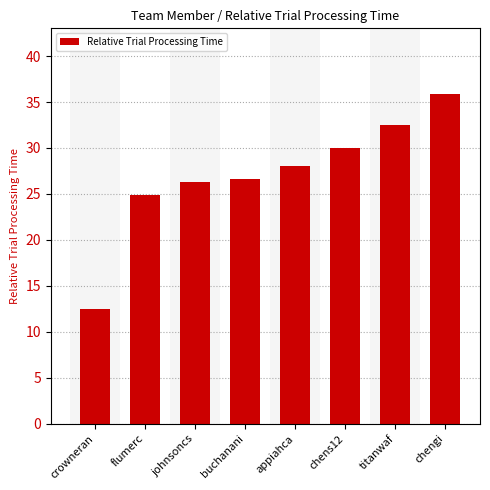

What is the label of the 4th bar from the right?

appiahca